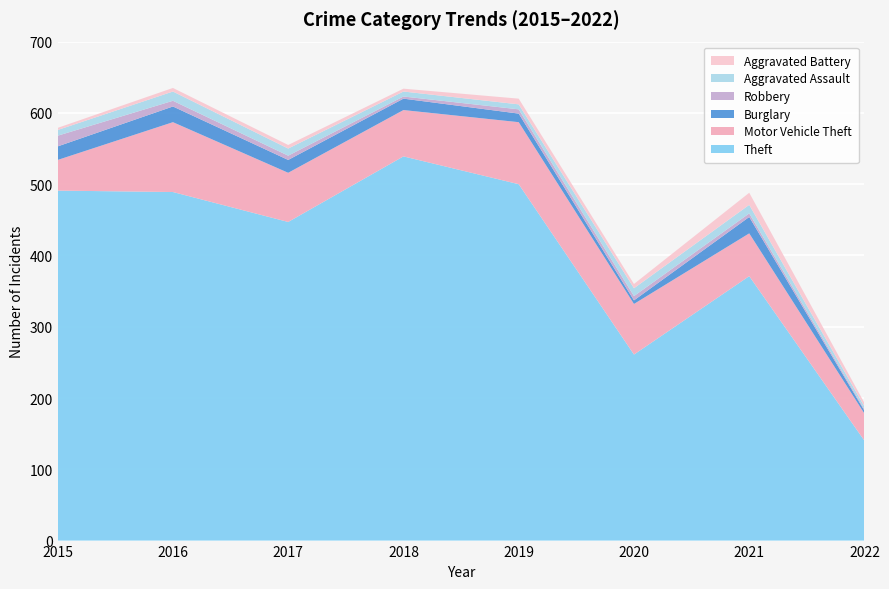

Reading left to right, extract all data points from this chart.

Theft: 491	489	447	539	500	261	371	140
Motor Vehicle Theft: 43	98	69	65	87	71	60	38
Burglary: 19	22	18	16	12	5	23	4
Robbery: 15	8	6	3	6	6	5	2
Aggravated Assault: 8	13	10	7	7	11	12	4
Aggravated Battery: 3	5	5	4	8	6	17	5